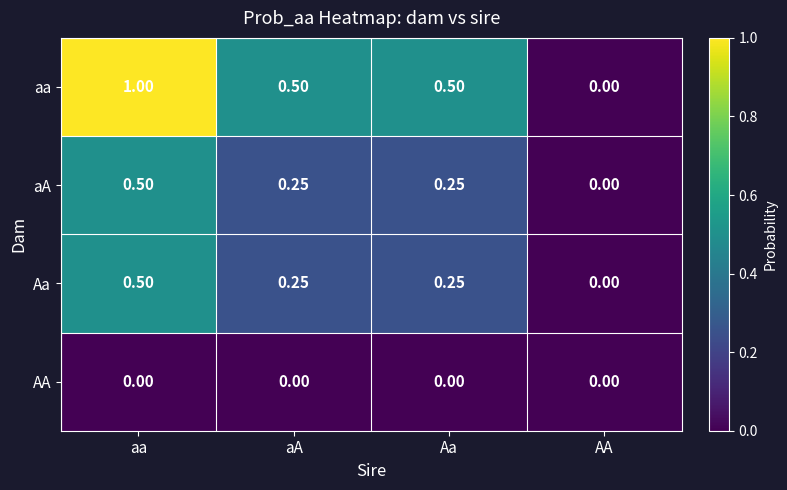

Which series changed the most between Aa and AA?

aa